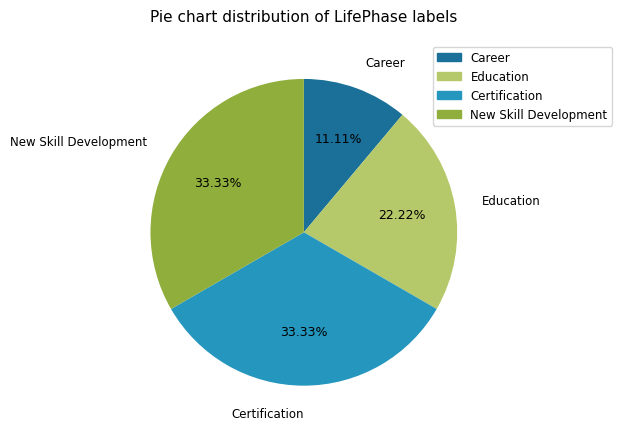

To the nearest percent, what percentage of the pie is New Skill Development?

33%